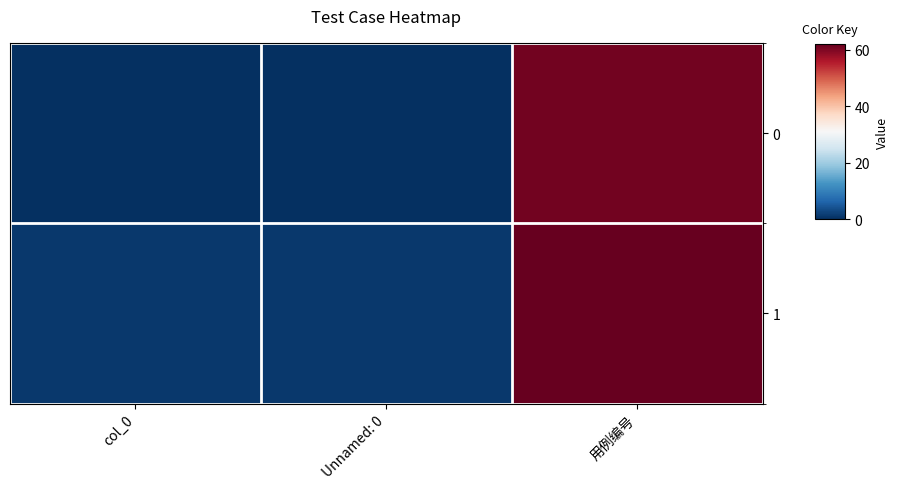

Which series has the largest total across all categories?

1